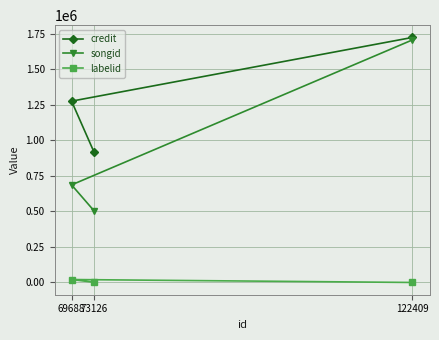

Reading left to right, list all the values displayed in this chart.

credit: 73126=920595	69688=1275429	122409=1723692
songid: 73126=506040	69688=686414	122409=1706376
labelid: 73126=1481	69688=20820	122409=71